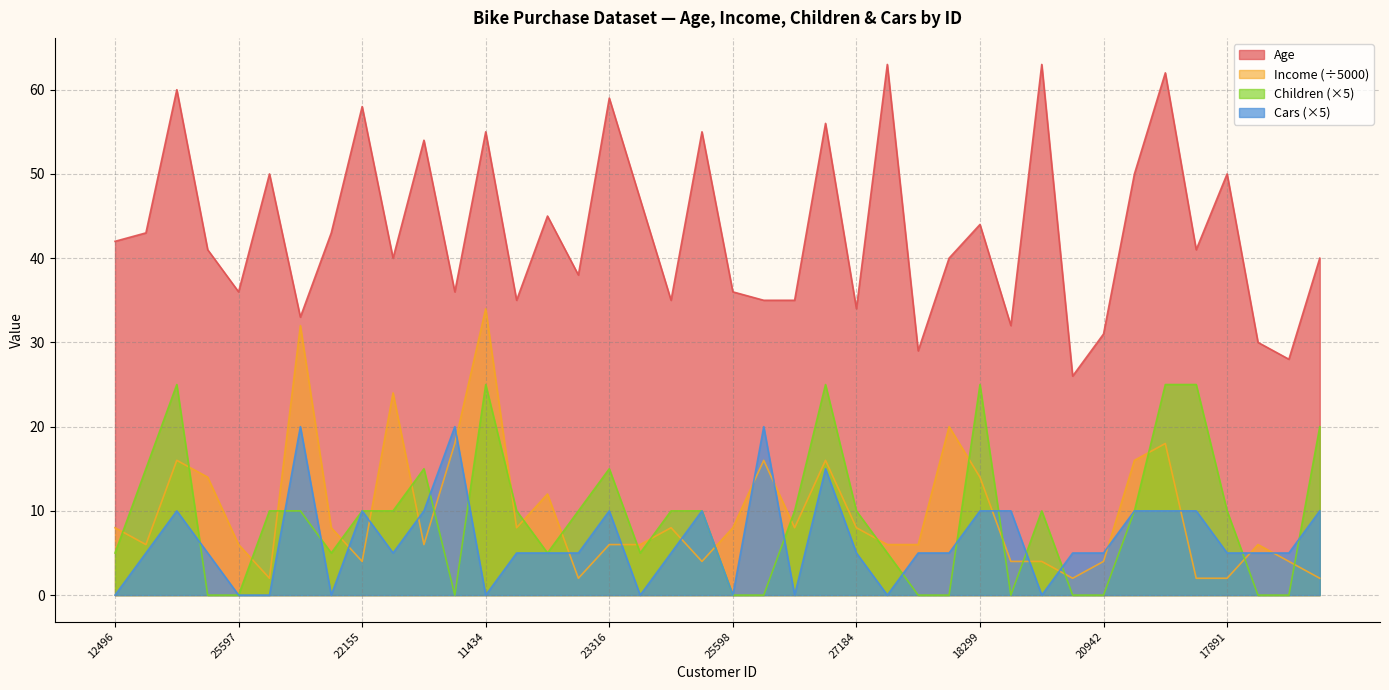

Rank the categories by Age value from highest to lowest.

12590, 19273, 12291, 14177, 23316, 22155, 26412, 11434, 25940, 22173, 13507, 18484, 17891, 12610, 23542, 18299, 24107, 19364, 12496, 24381, 28380, 19280, 18283, 16259, 20870, 25597, 12697, 25598, 25323, 27183, 21564, 19193, 27184, 27974, 16466, 20942, 27832, 17841, 26863, 22400